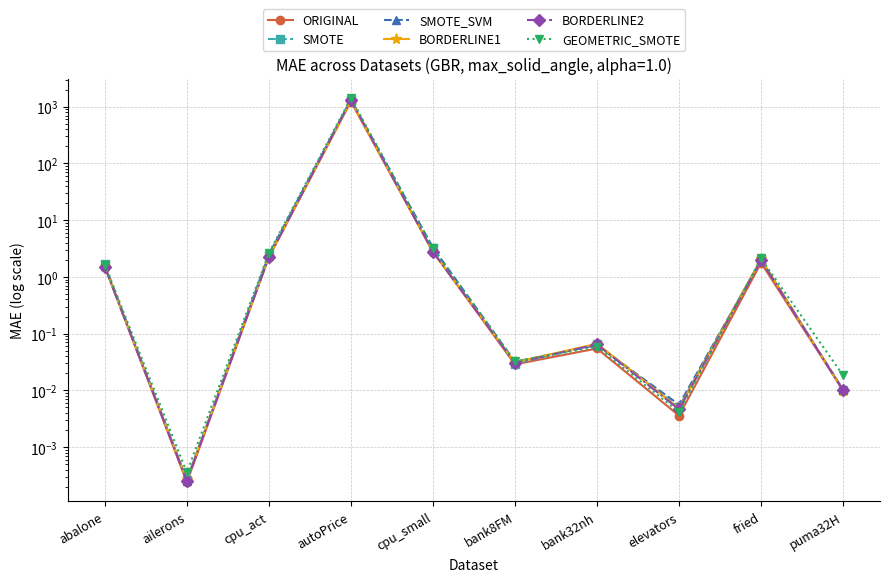

What is the highest value of the BORDERLINE1 series?

1285.5